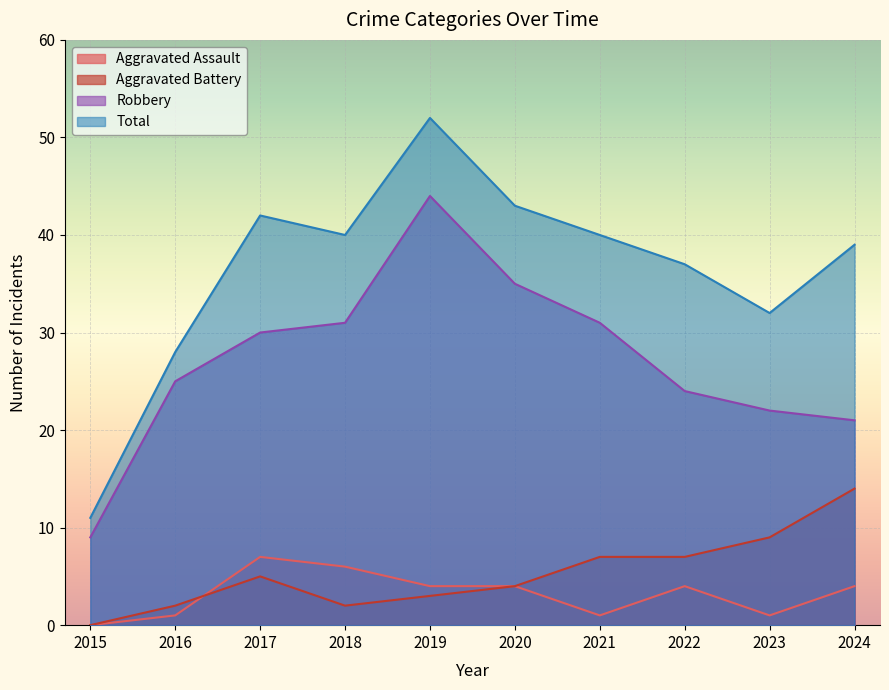

What is the value of the Total point at the 8th from the left?

37